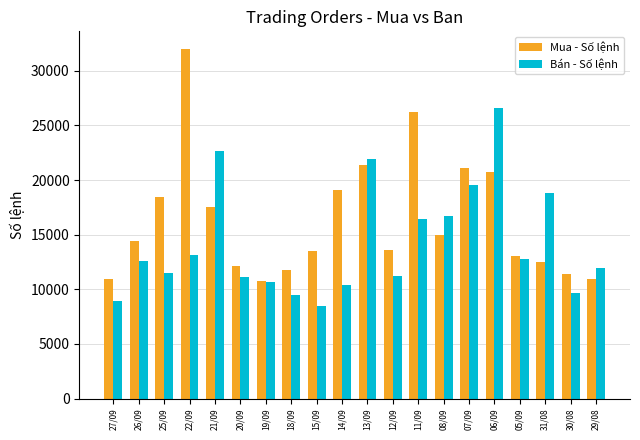

How many data points does each series have?

20